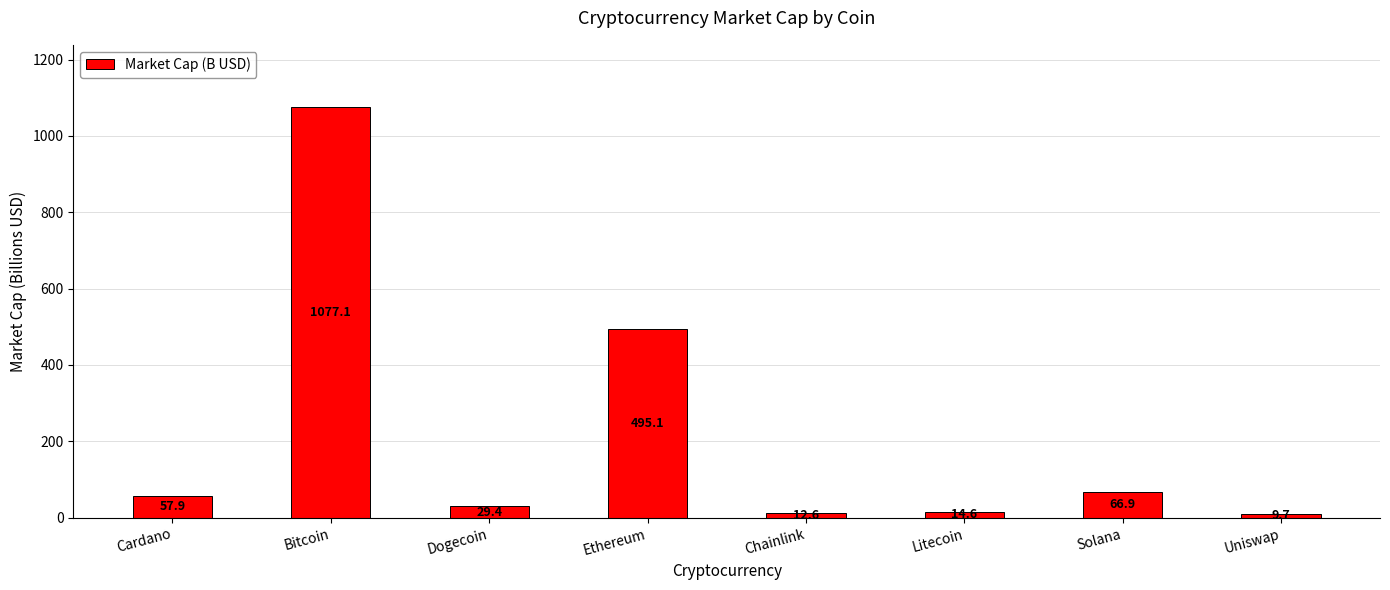

The value at Solana is 106.8. True or false?

False